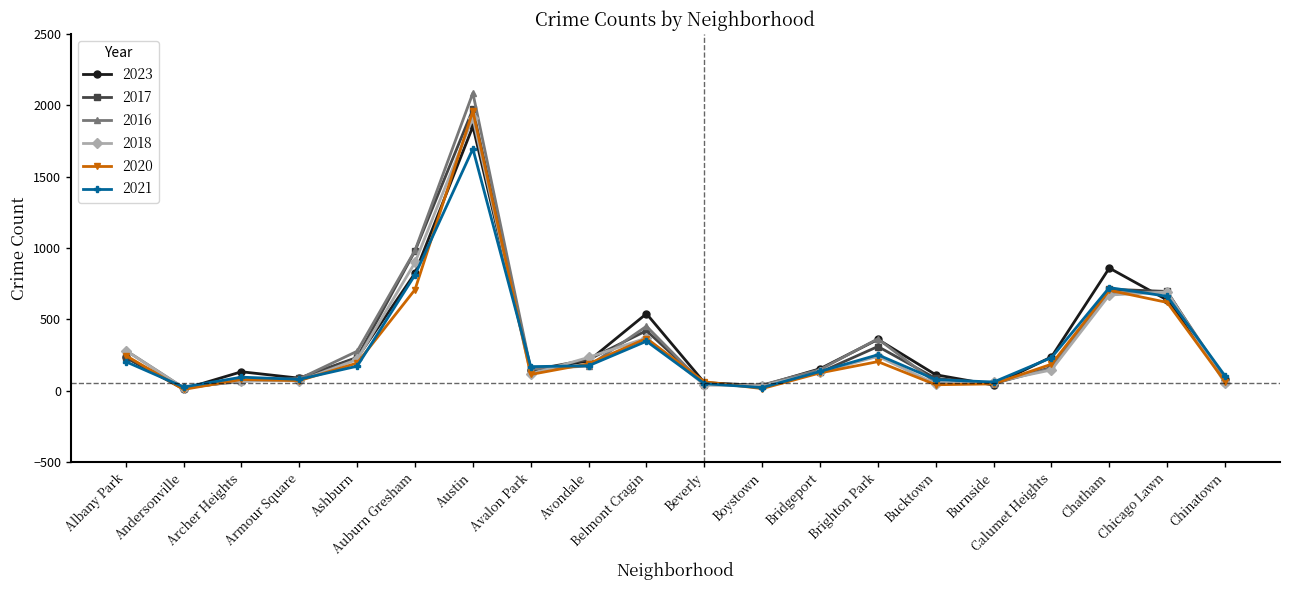

True or false: 2023 has more than 2 points higher than both neighbors.

True